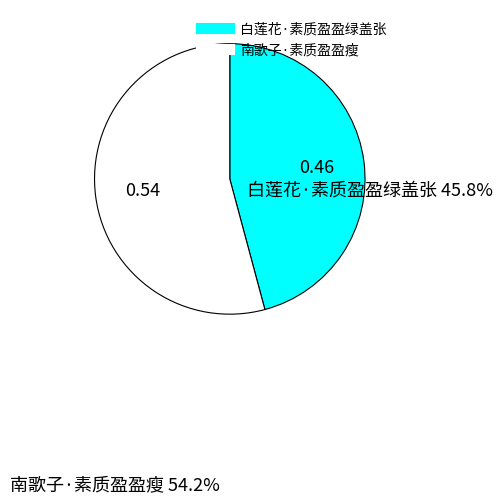

Combined, do 白莲花·素质盈盈绿盖张 and 南歌子·素质盈盈瘦 account for over 50%?

Yes